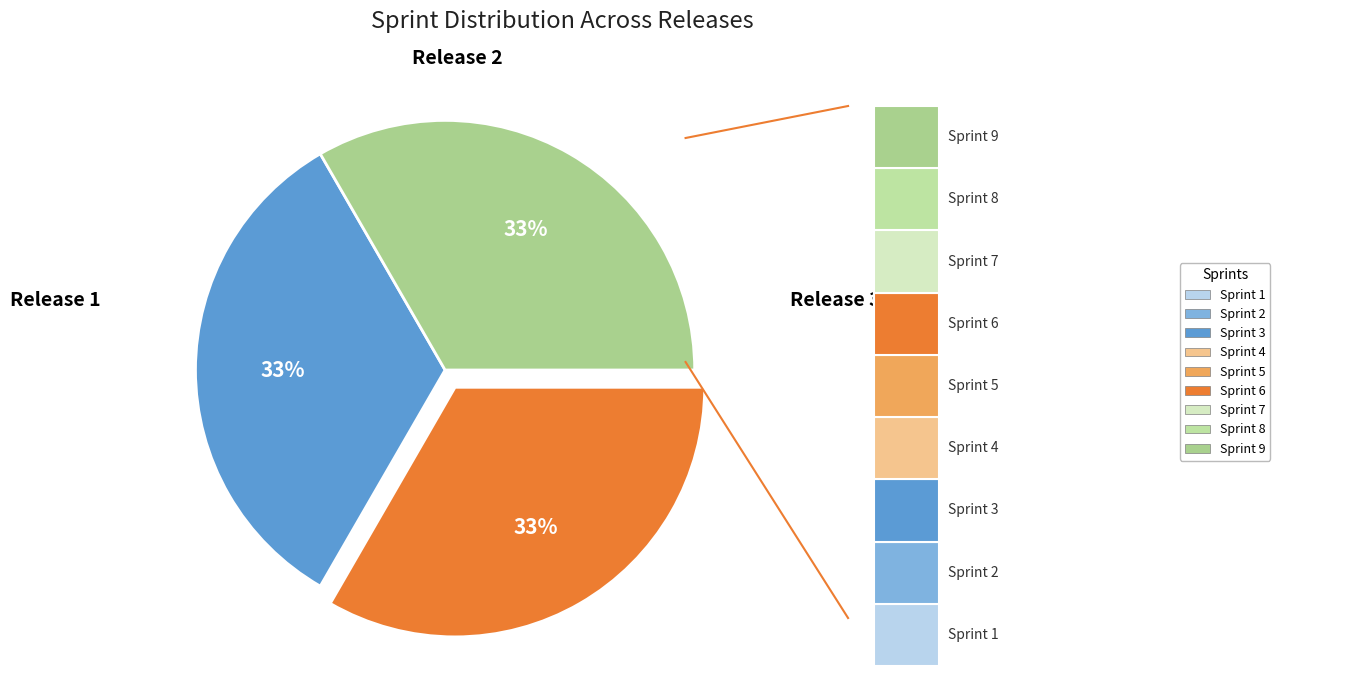

Is there a majority slice in this chart?

No